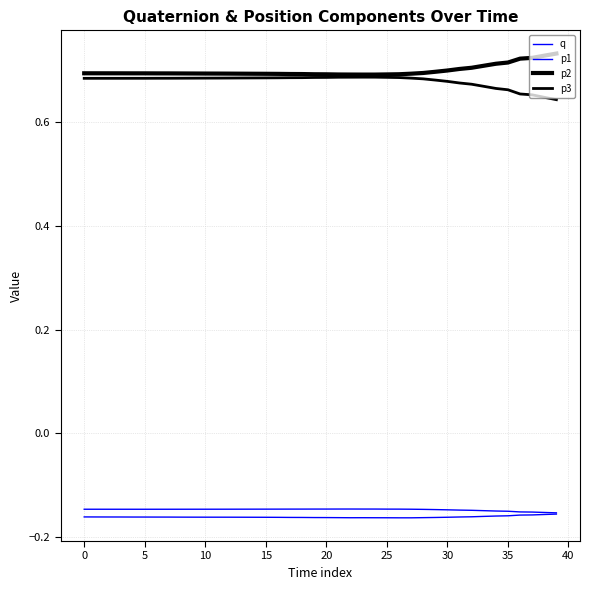

At which category does p2 reach its first local valley?

23